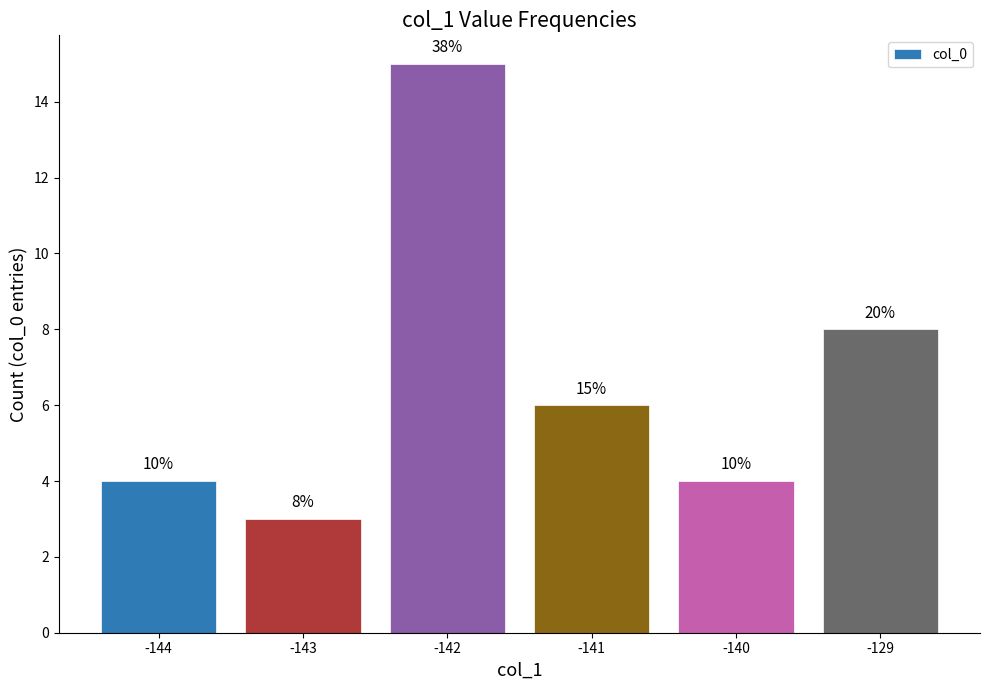

Reading left to right, transcribe all the data shown in this chart.

4	3	15	6	4	8